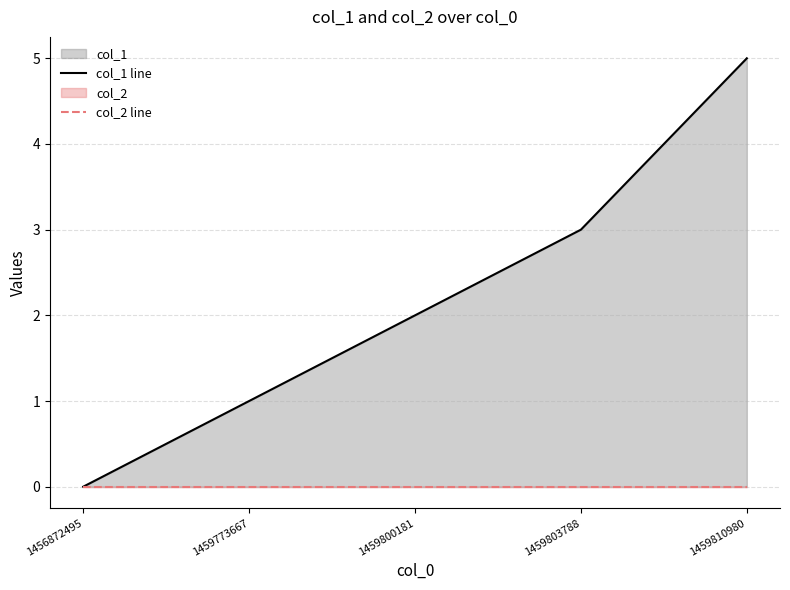

How many lines are shown in the chart?

2